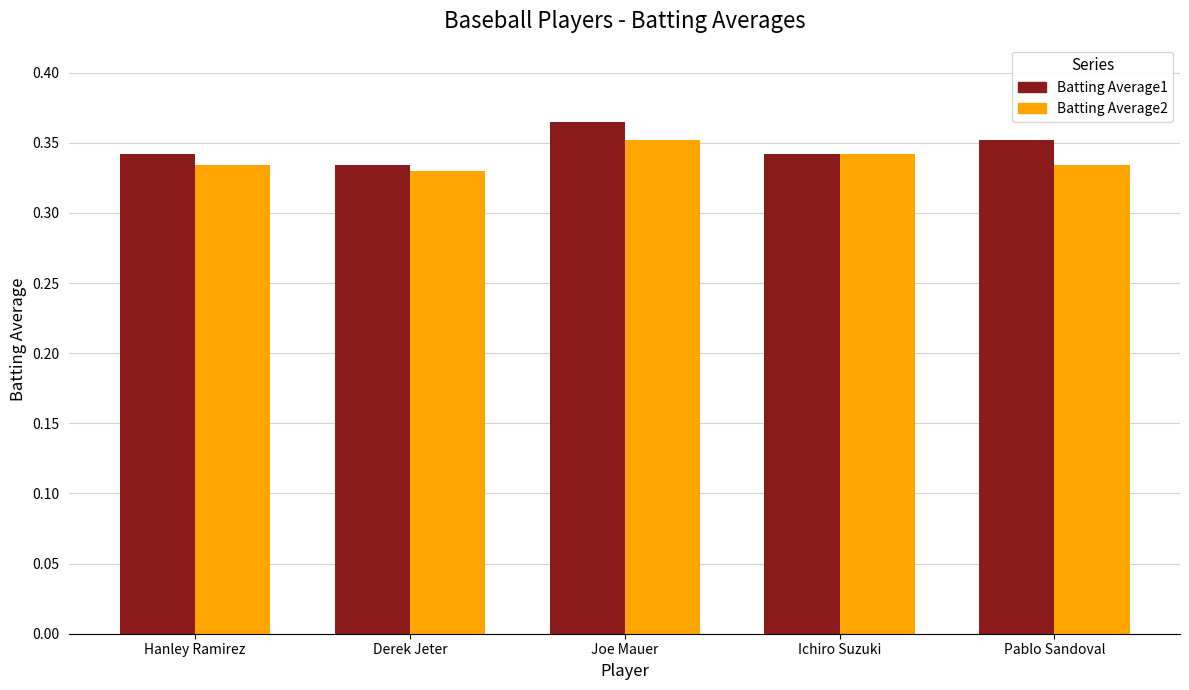

Count the Batting Average2 values in the range 0 to 1.

5